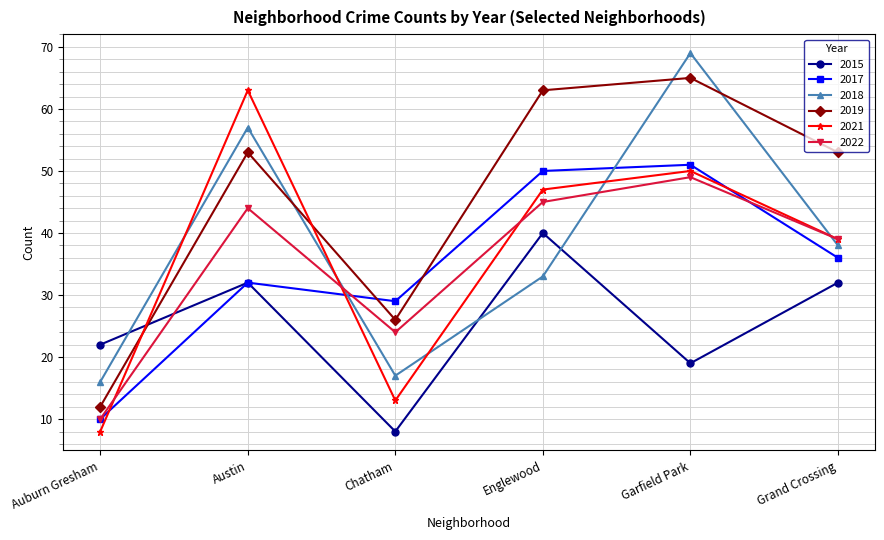

Between Chatham and Garfield Park, which series saw the biggest shift?

2018